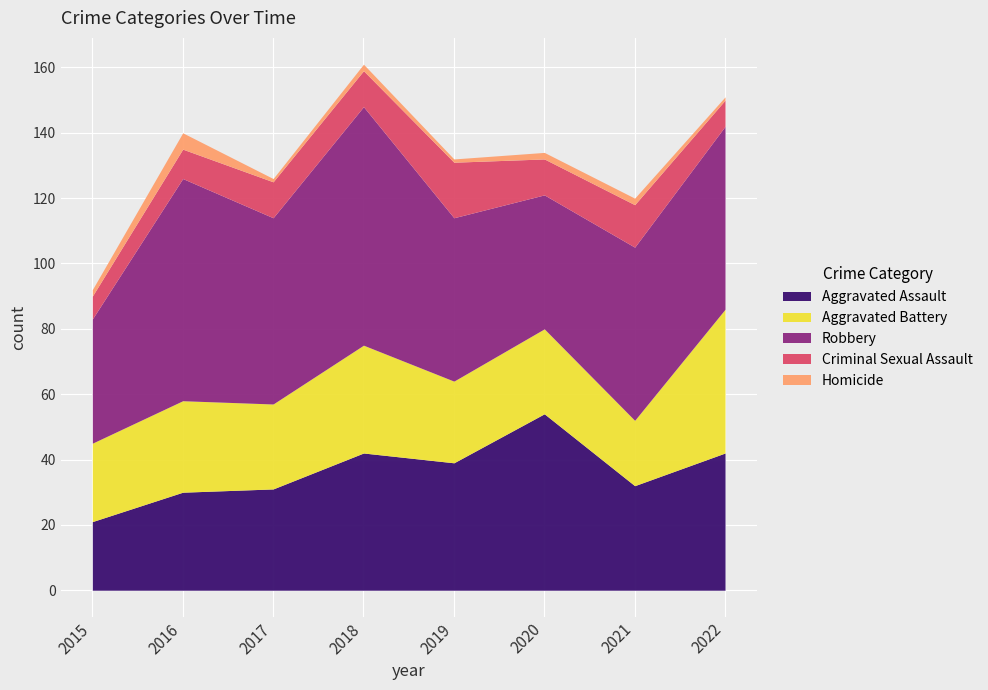

In Robbery, how many points are lower than both neighbors (excluding endpoints)?

2